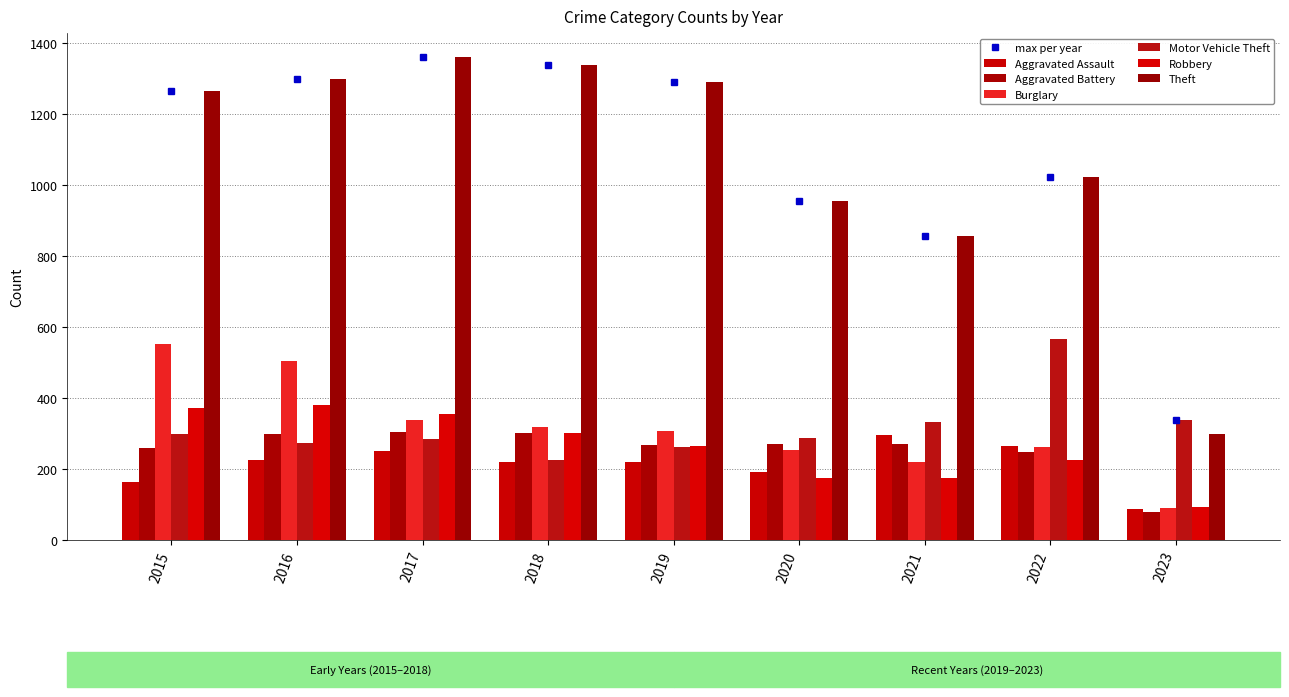

What are all the series names shown in the legend?

Aggravated Assault, Aggravated Battery, Burglary, Motor Vehicle Theft, Robbery, Theft